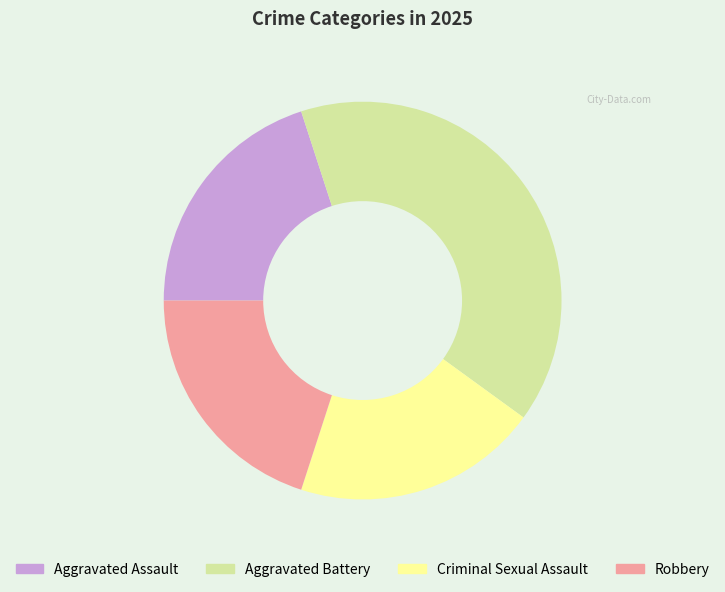

Is the sum of Criminal Sexual Assault and Robbery greater than half?

No